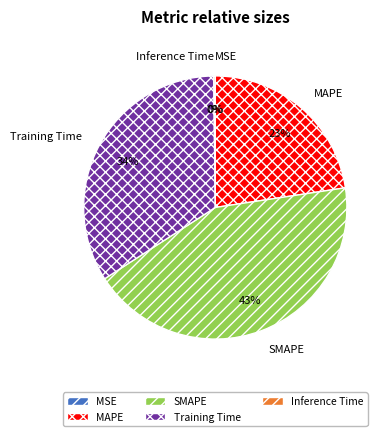

What percentage is the MAPE slice, to the nearest percent?

23%